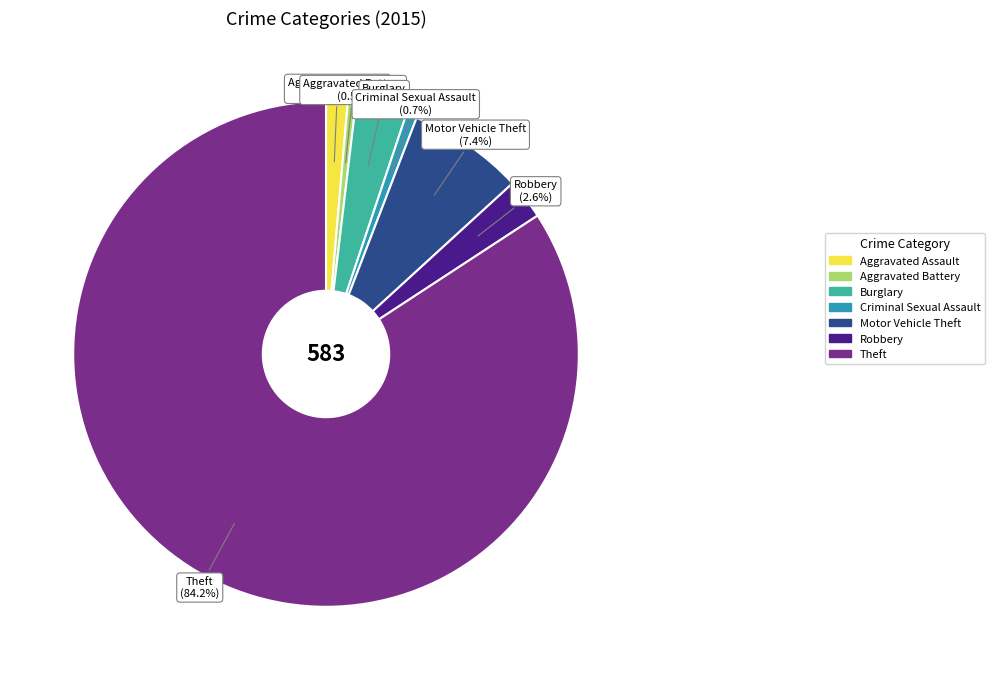

How many segments does this pie chart have?

7